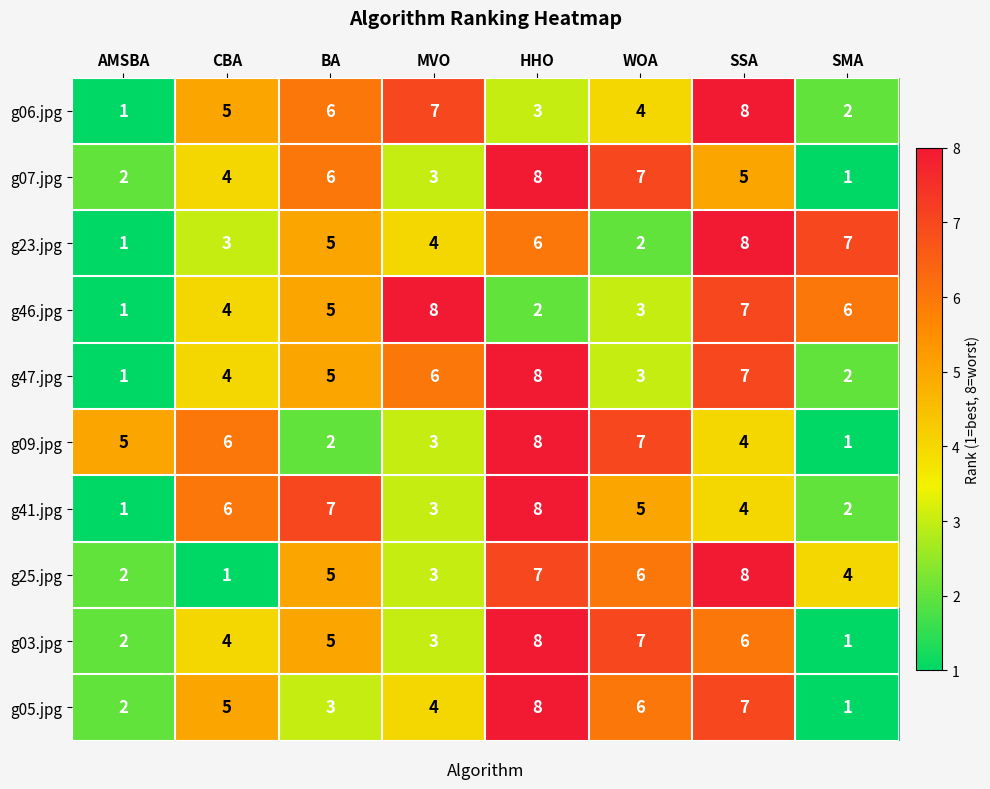

What is the sum of the g25.jpg values at MVO and BA?

8